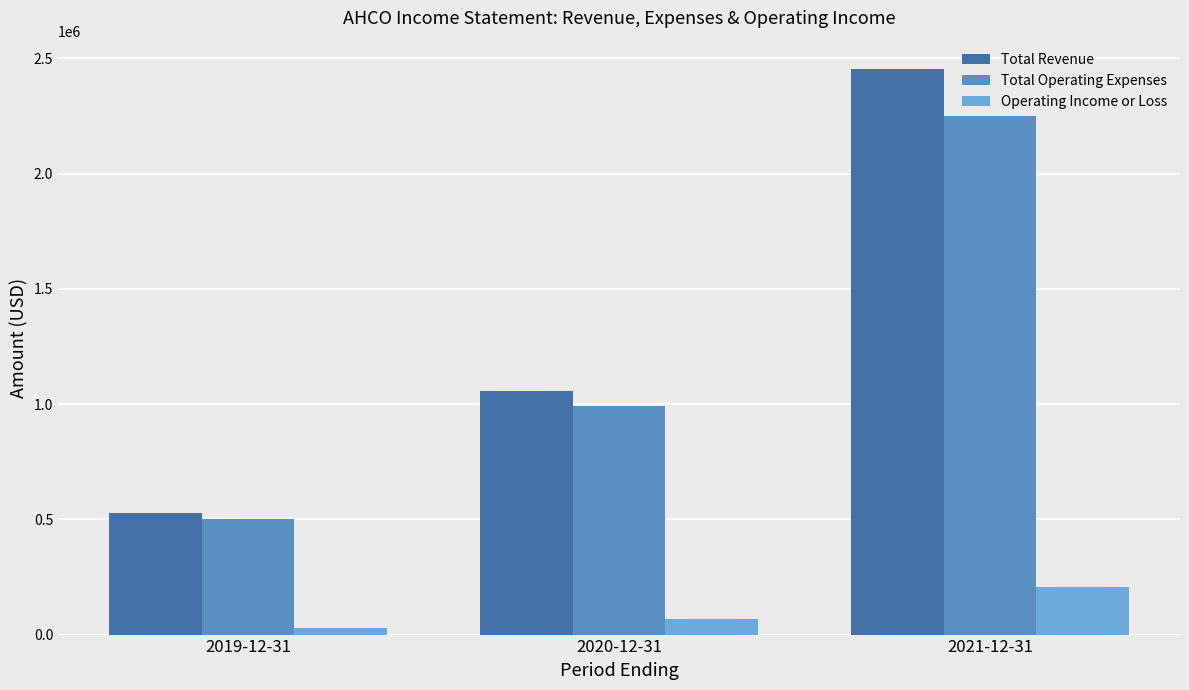

Which category has the highest value in the Operating Income or Loss series?

2021-12-31